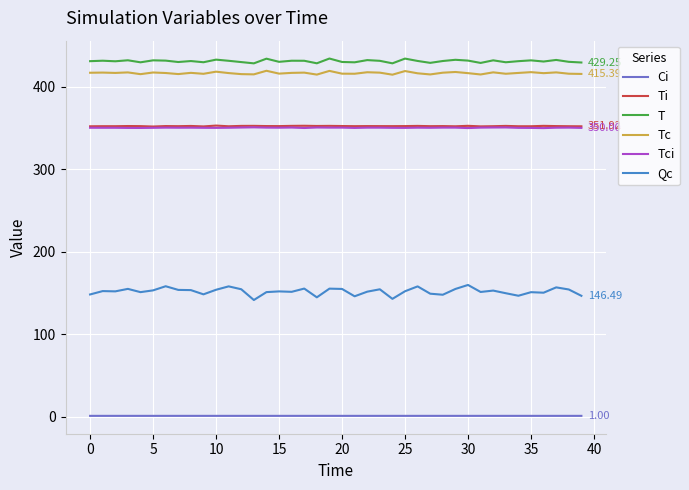

True or false: Qc and Tc cross at least once.

False